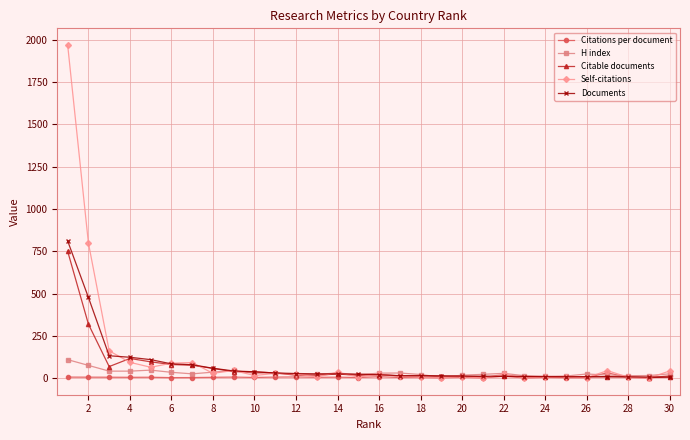

What are all the series names shown in the legend?

Citations per document, H index, Citable documents, Self-citations, Documents